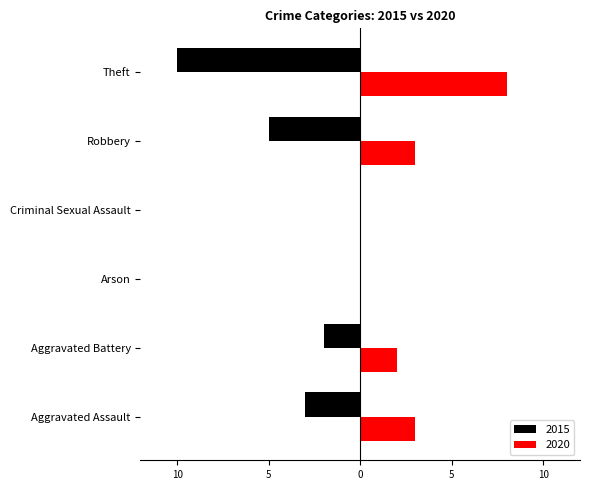

What are all the series names shown in the legend?

2015, 2020